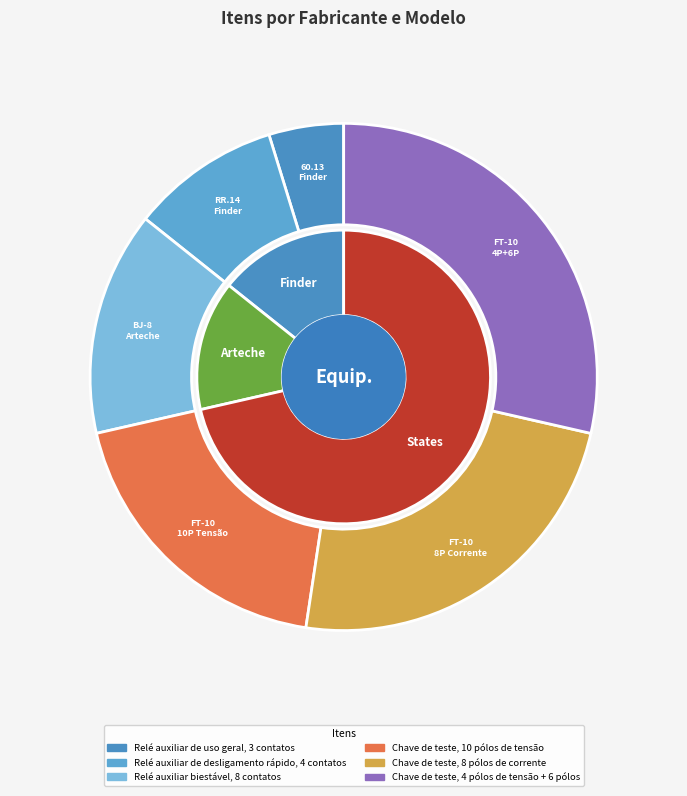

Is the sum of Relé auxiliar de desligamento rápido, 4 contatos and Relé auxiliar biestável, 8 contatos greater than half?

No